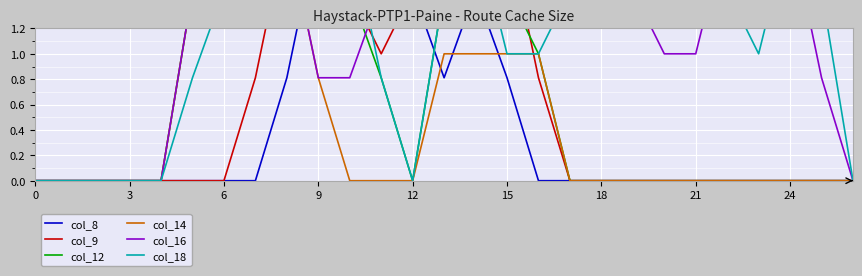

How many categories are shown in the chart?

27